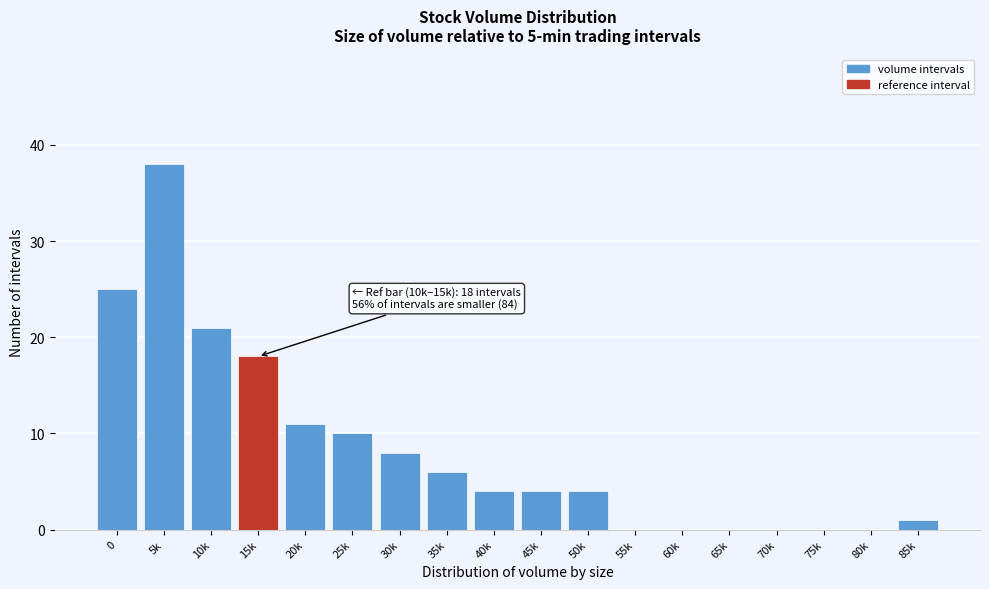

Reading left to right, what are all the values shown in this chart?

0=25	5k=38	10k=21	15k=18	20k=11	25k=10	30k=8	35k=6	40k=4	45k=4	50k=4	55k=0	60k=0	65k=0	70k=0	75k=0	80k=0	85k=1